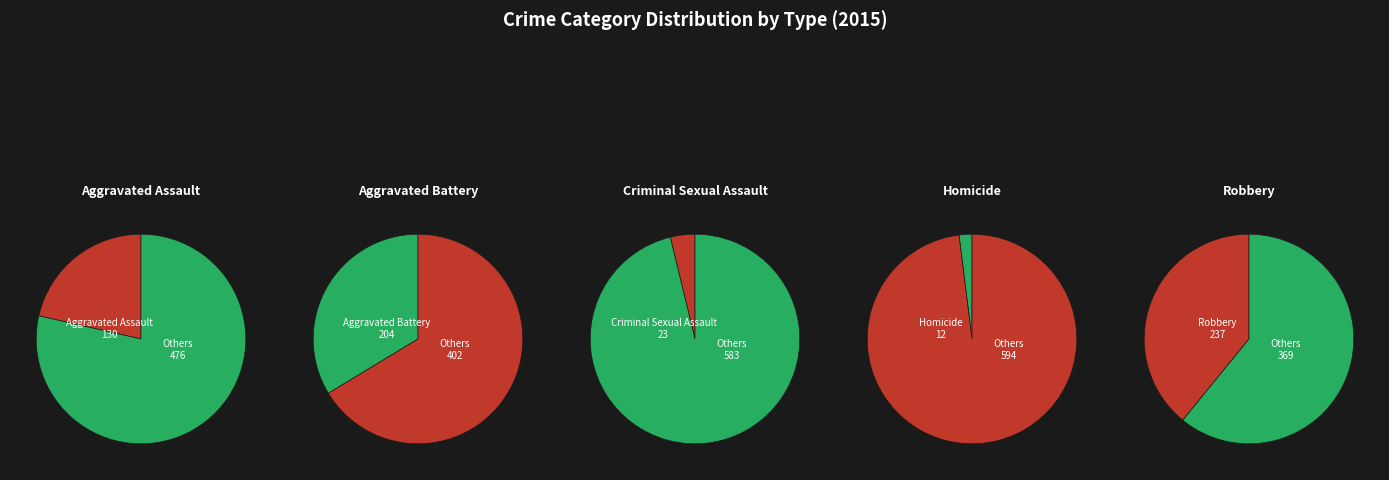

Approximately how many times larger is the value at Aggravated Battery compared to Homicide?

17.0